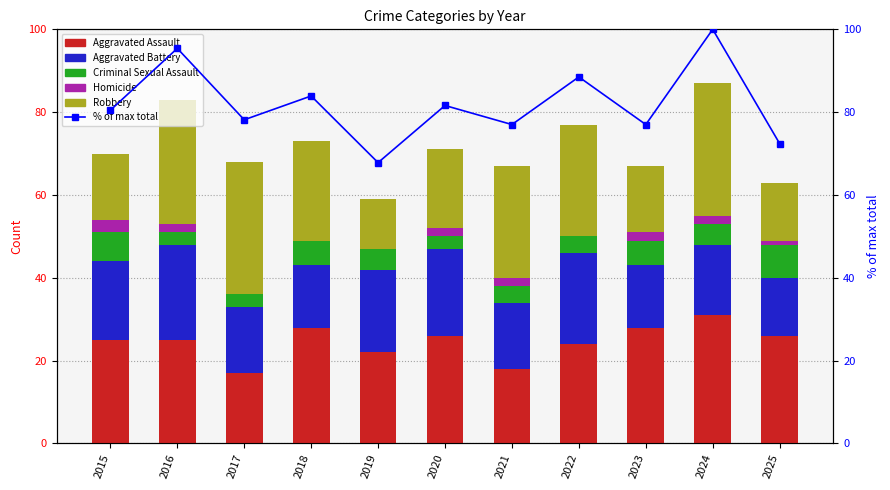

What is the total value across all series at 2020?

152.6